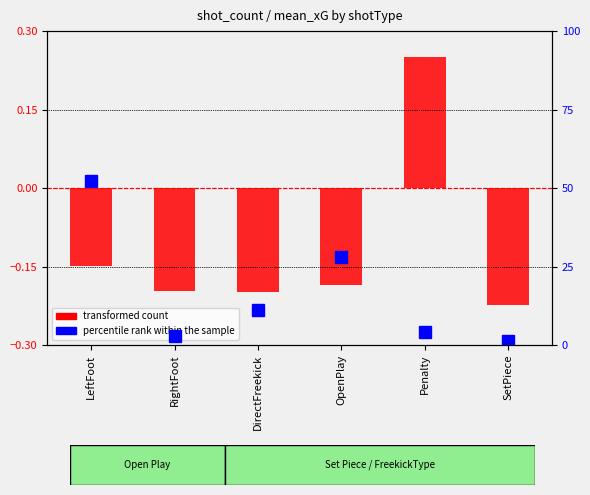

True or false: transformed count has a value of -0.2 at OpenPlay.

True